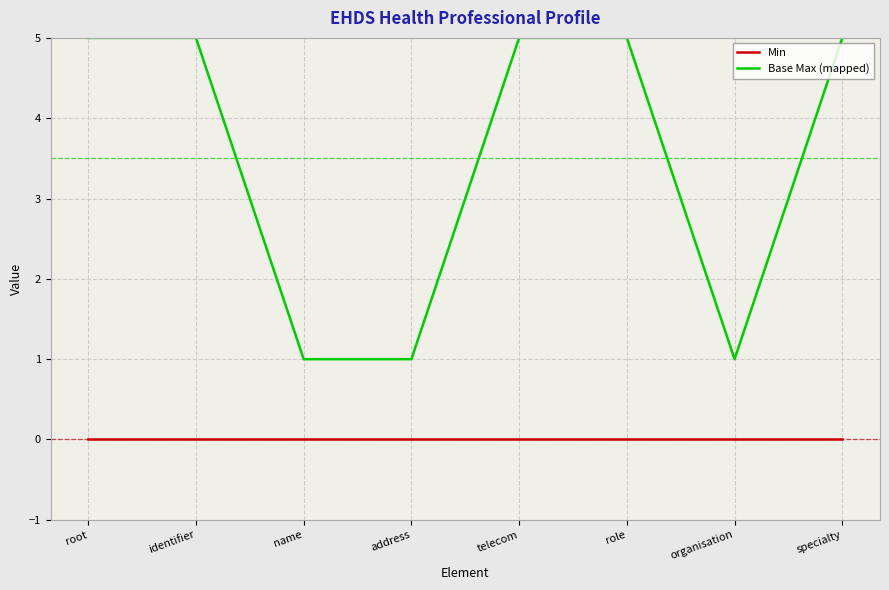

Reading left to right, extract all data points from this chart.

Min: root=0	identifier=0	name=0	address=0	telecom=0	role=0	organisation=0	specialty=0
Base Max (mapped): root=5	identifier=5	name=1	address=1	telecom=5	role=5	organisation=1	specialty=5